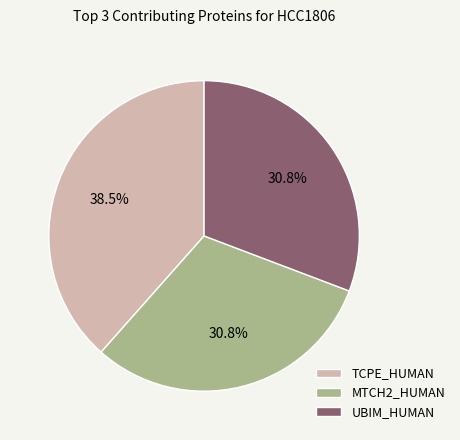

Combined, do TCPE_HUMAN and UBIM_HUMAN account for over 50%?

Yes